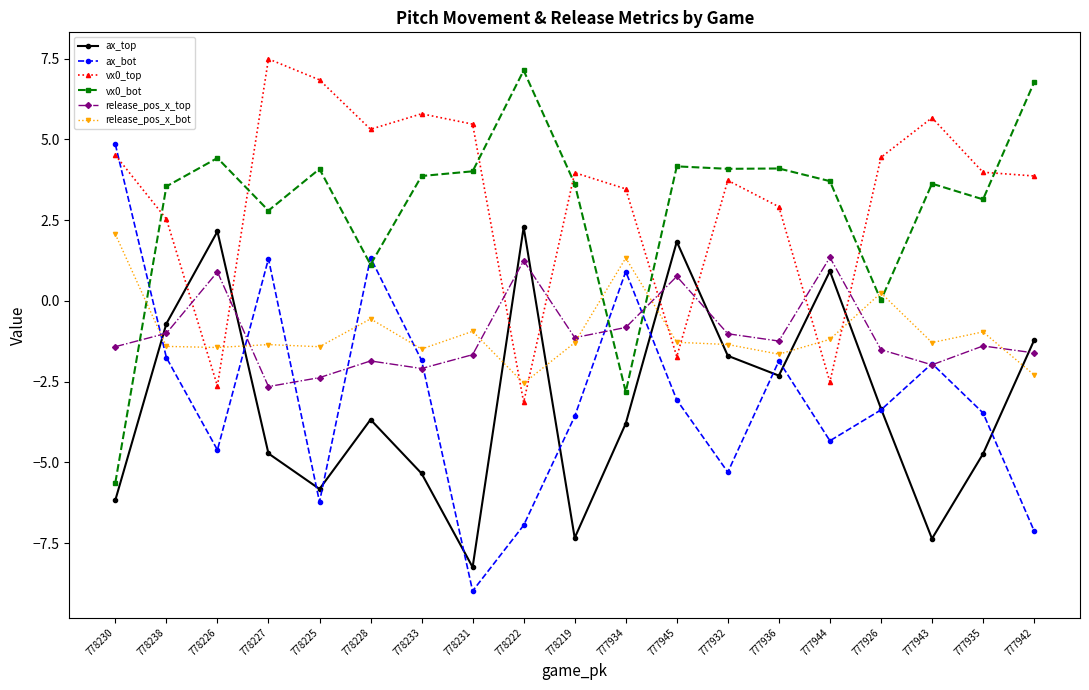

What is the label of the 3rd point from the left?

778226